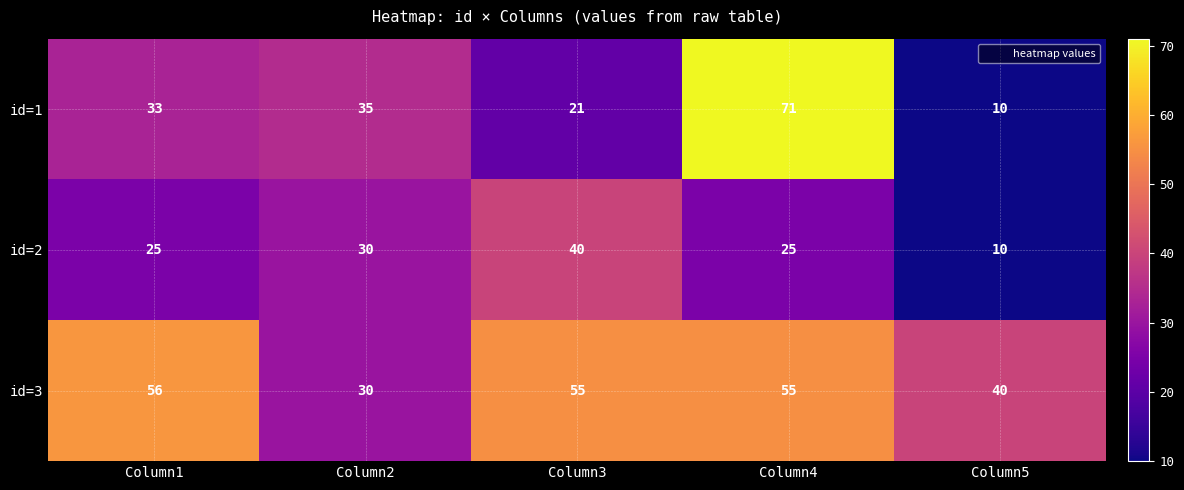

Rank the series by their maximum value, from highest to lowest.

id=1, id=3, id=2